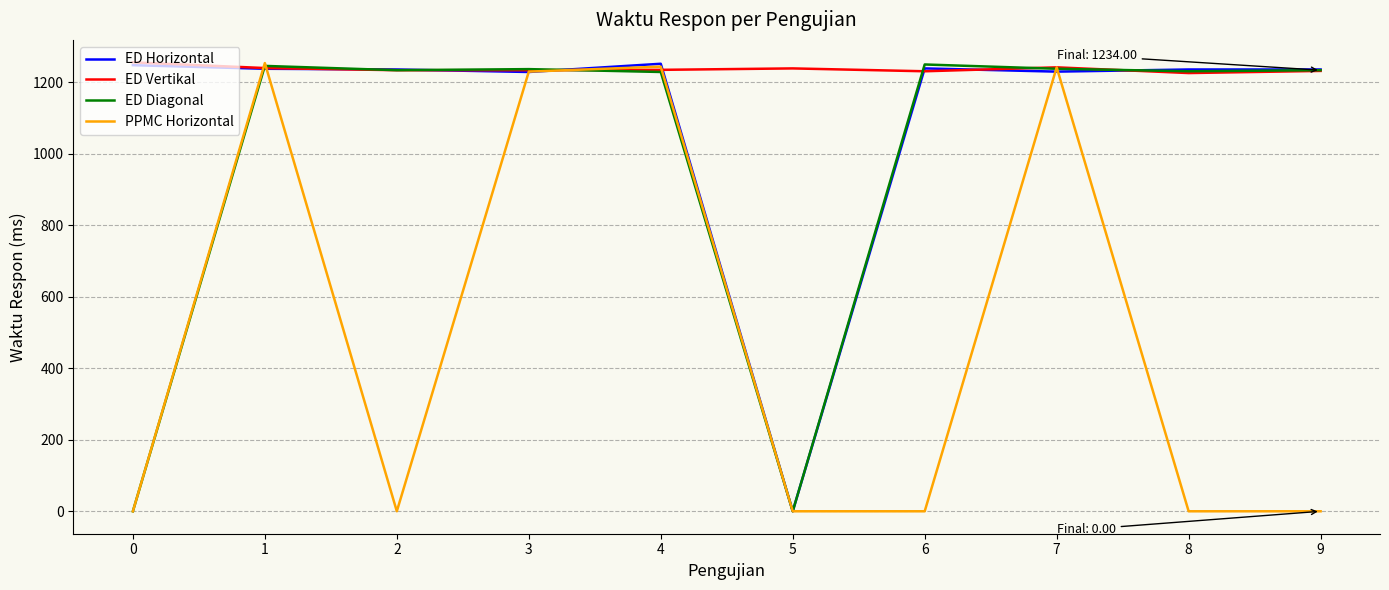

Does the chart display data point markers on the line(s)?

No